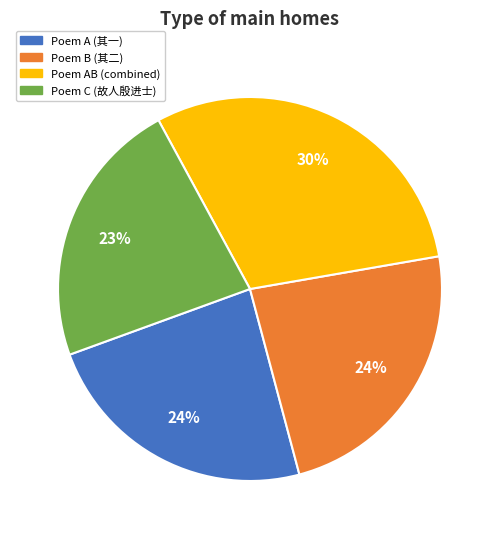

The Poem C (故人殷进士) slice represents 30% of the pie. True or false?

False